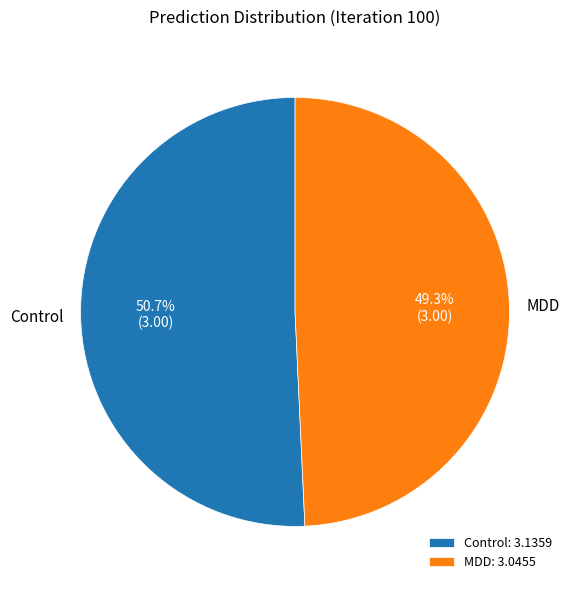

Combined, do Control and MDD account for over 50%?

Yes